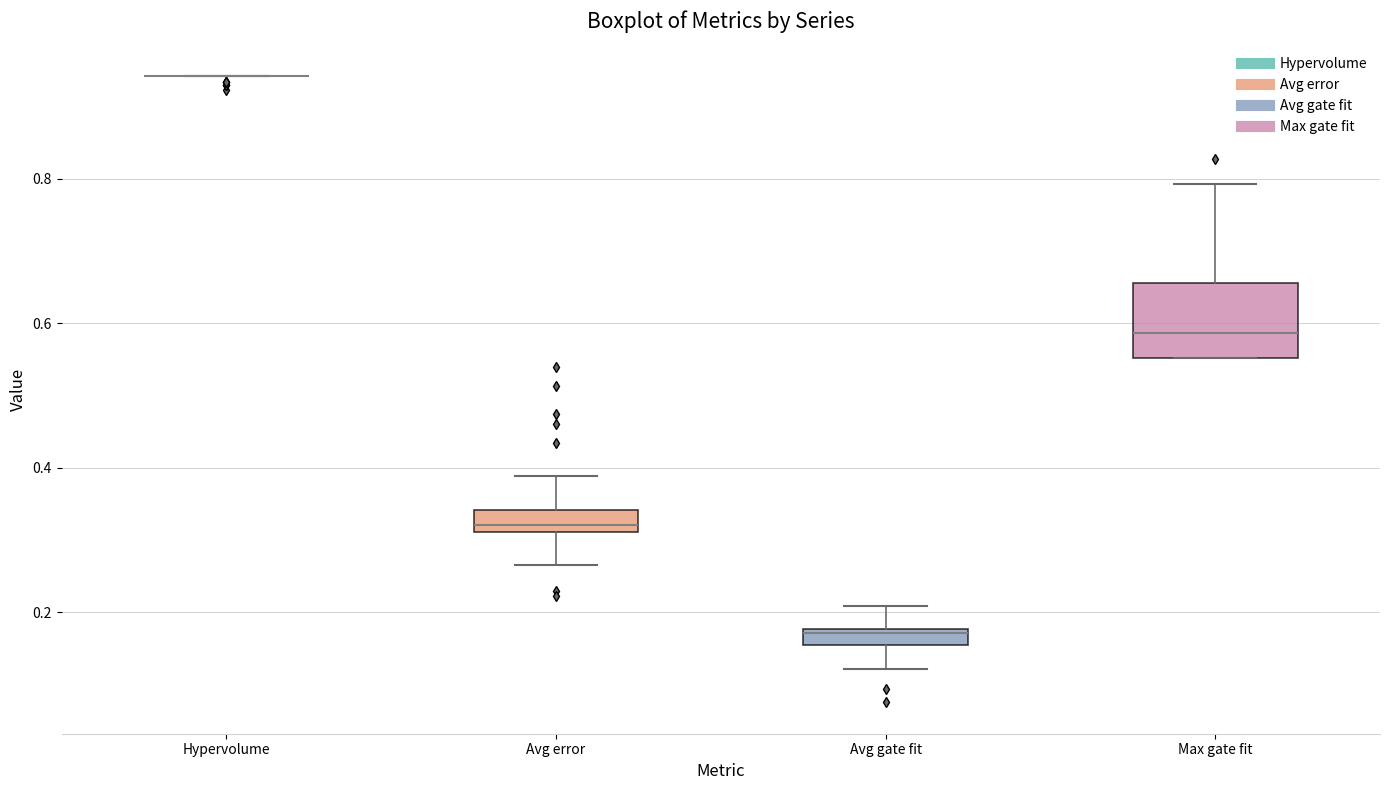

Comparing the boxes themselves (not the whiskers), which one is the tallest?

Max gate fit